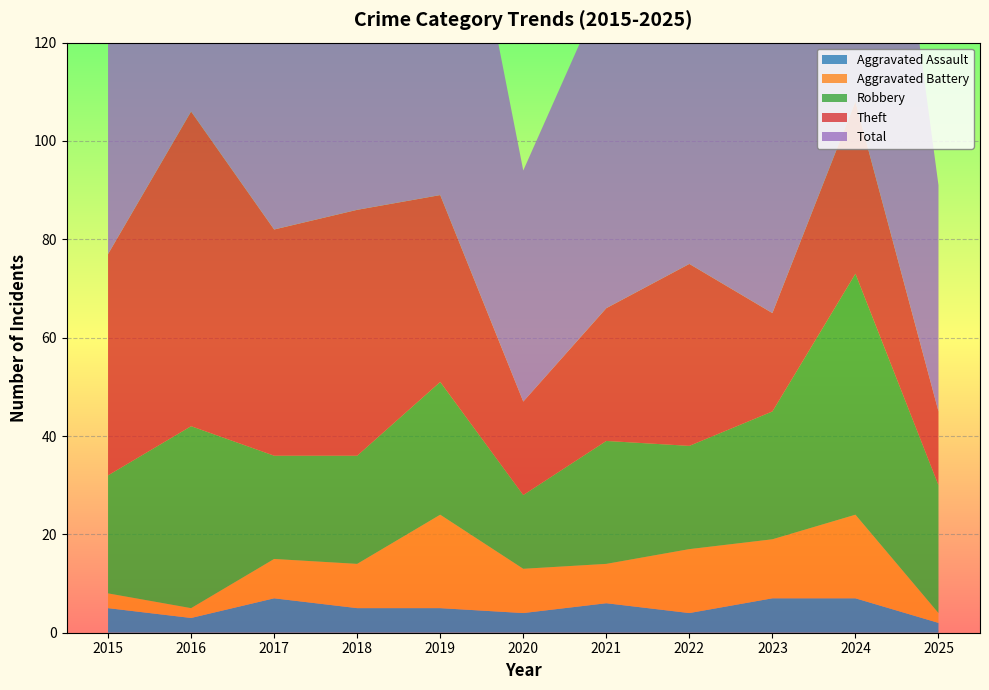

Reading right to left, extract all data points from this chart.

Aggravated Assault: 2	7	7	4	6	4	5	5	7	3	5
Aggravated Battery: 2	17	12	13	8	9	19	9	8	2	3
Robbery: 26	49	26	21	25	15	27	22	21	37	24
Theft: 15	35	20	37	27	19	38	50	46	64	45
Total: 46	109	67	77	66	47	91	88	82	106	77